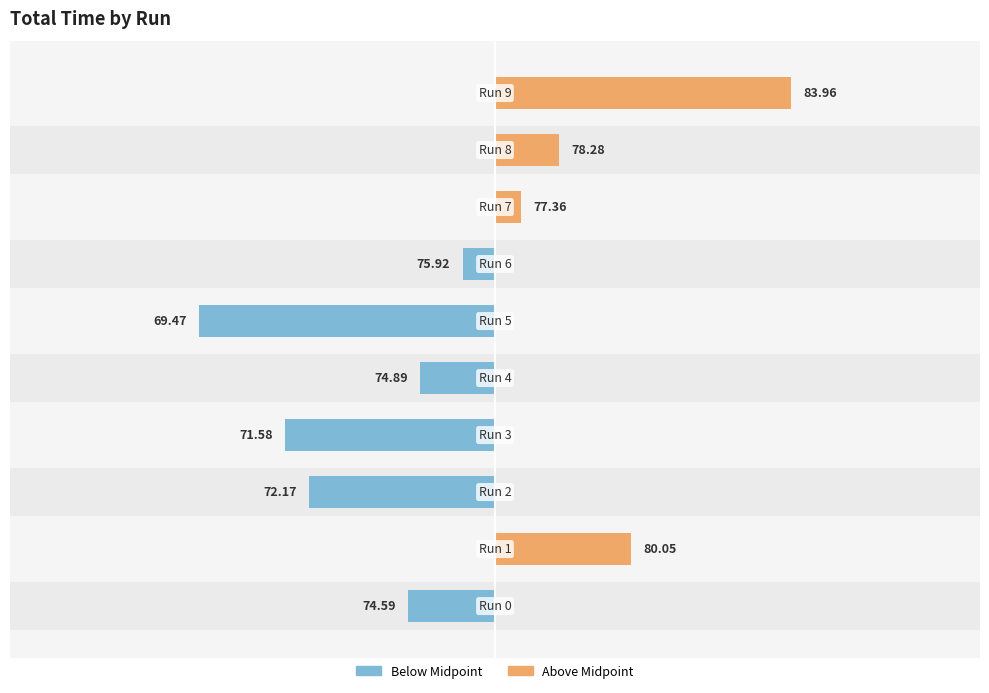

What is the sum of all Below Midpoint values?

-21.7